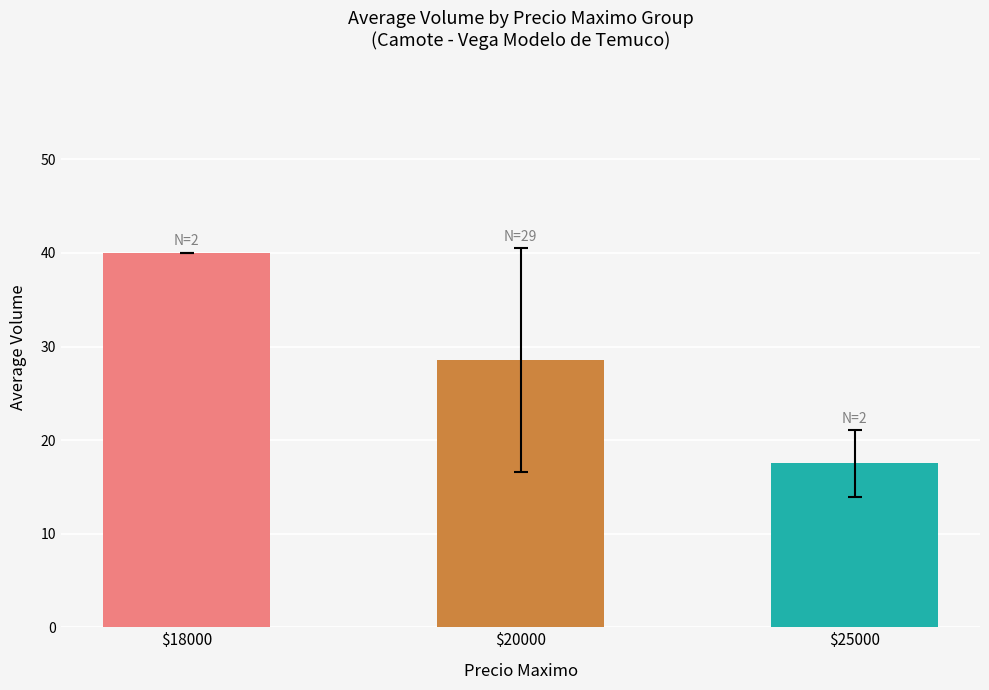

How many values are below 28?

1